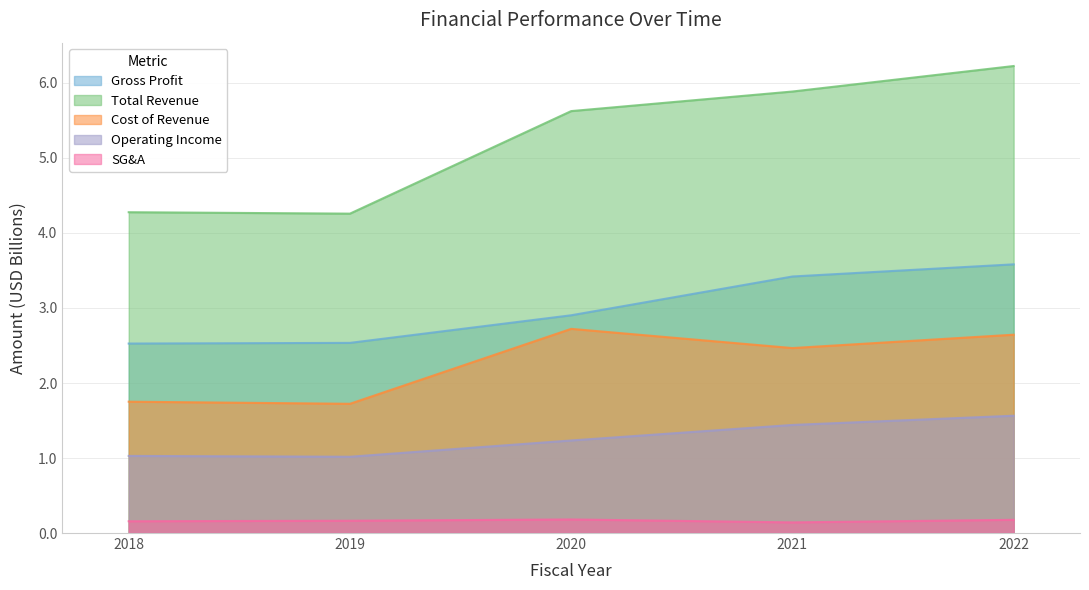

What is the total value across all series at 2018?

9.7